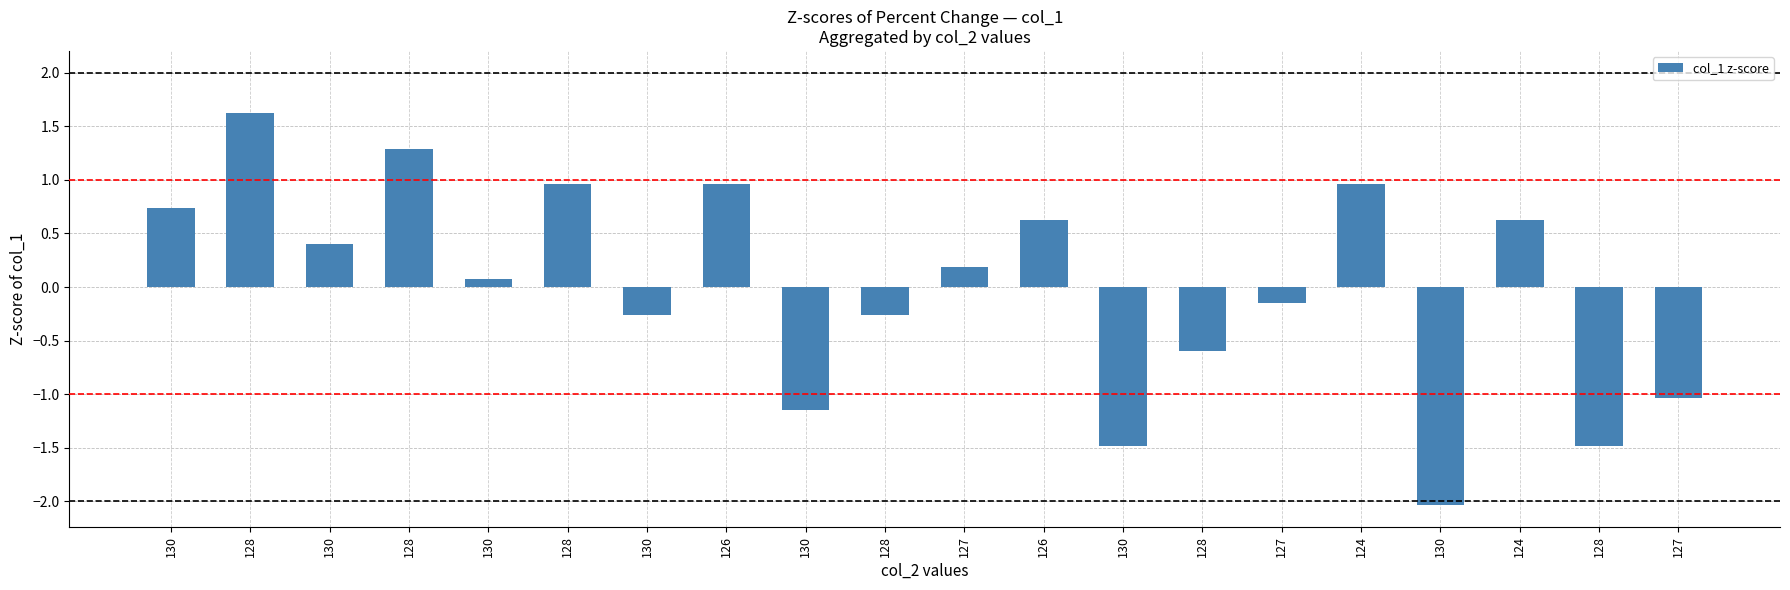

How many bars are there in total?

20